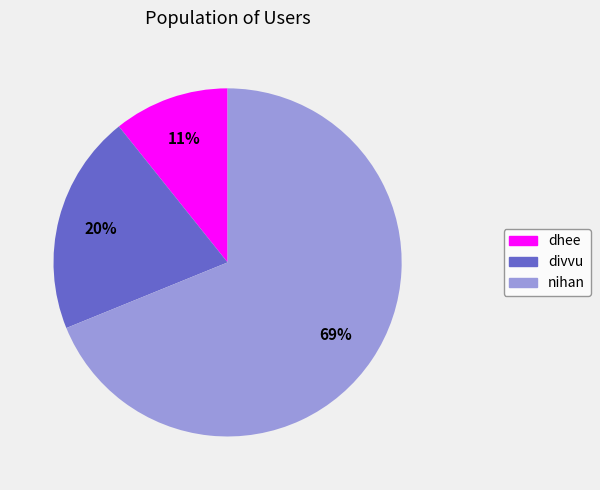

Is nihan the majority of the pie?

Yes